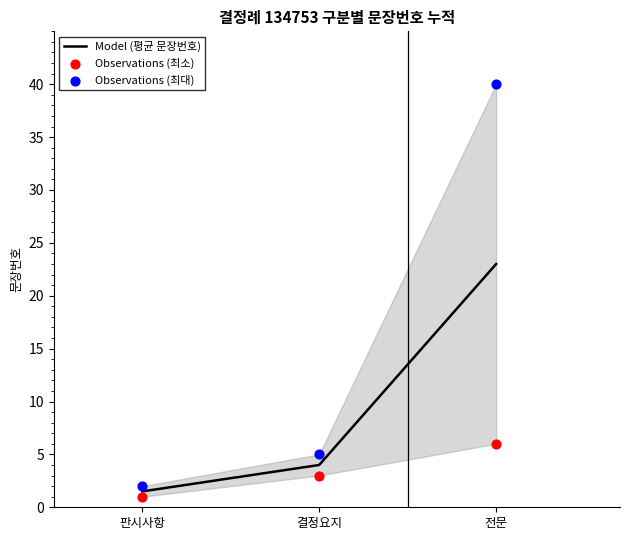

Which series contains the lowest Y value?

Observations (최소)